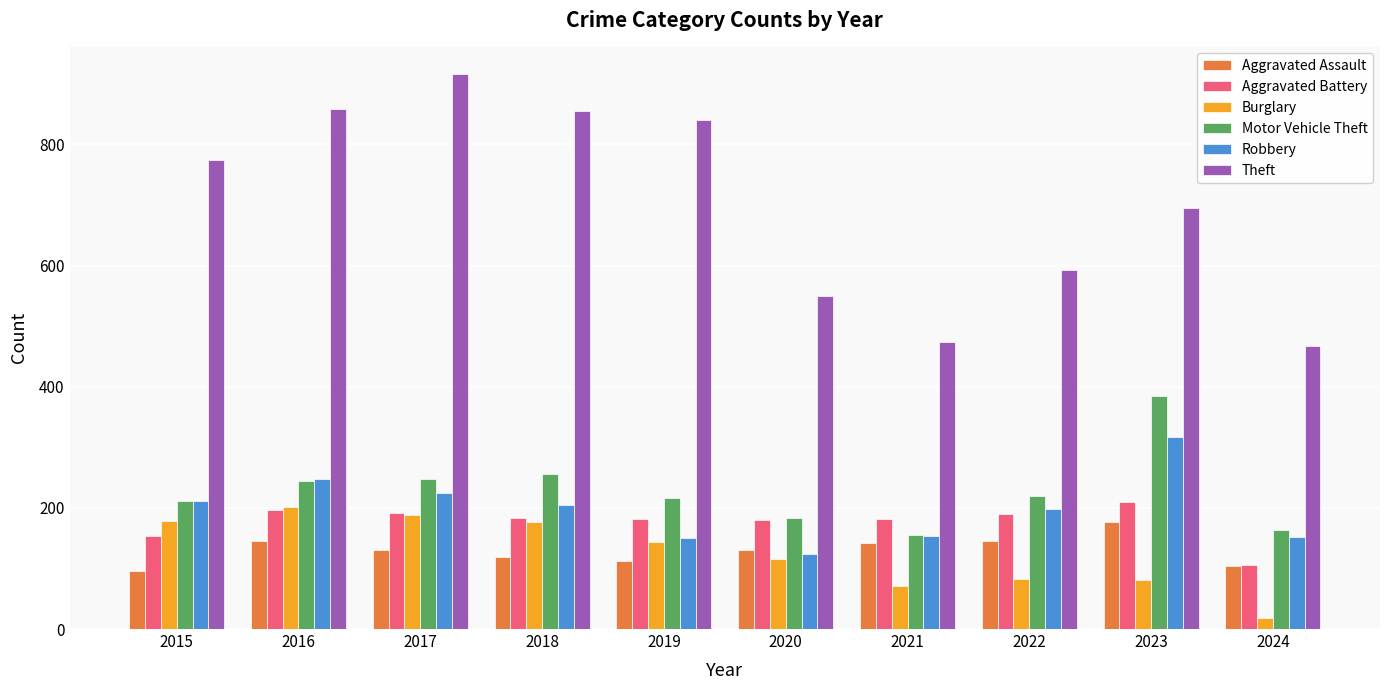

Is it true that Burglary equals 176 at 2018?

True